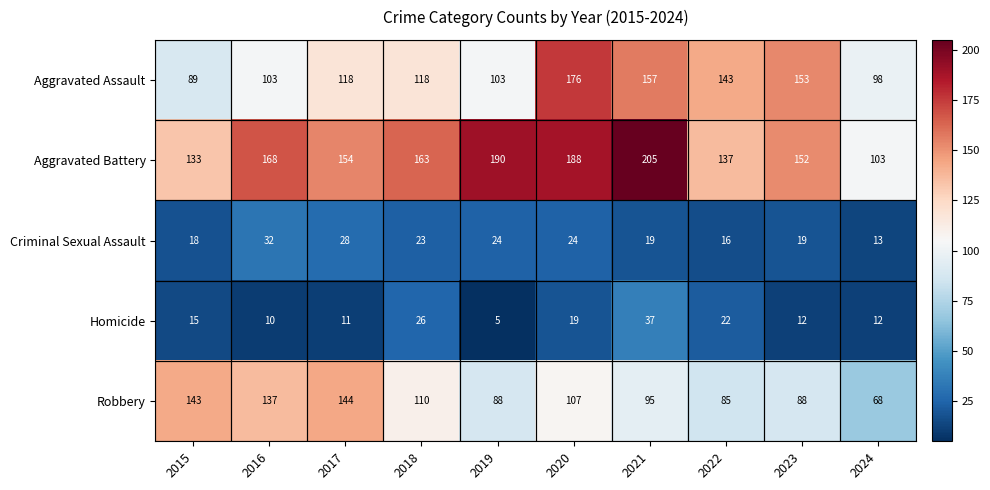

What is the difference between the Robbery values at 2017 and 2019?

56